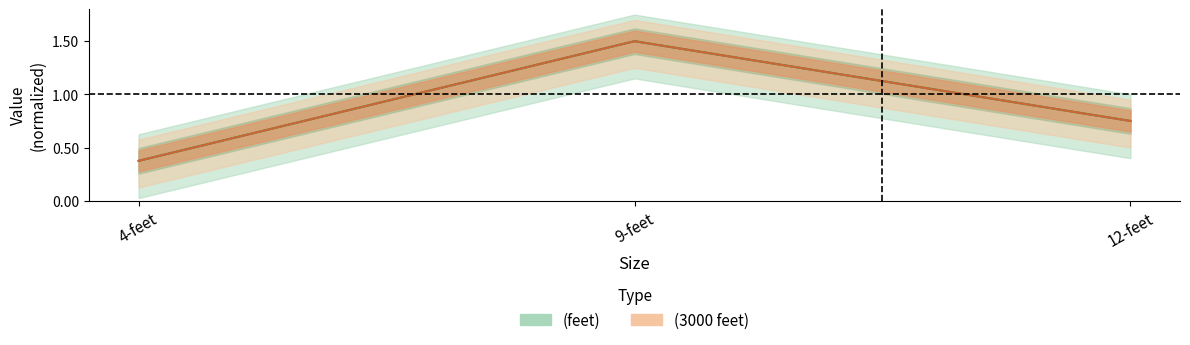

The (3000 feet) mid series shows 0.4 at 4-feet. True or false?

True